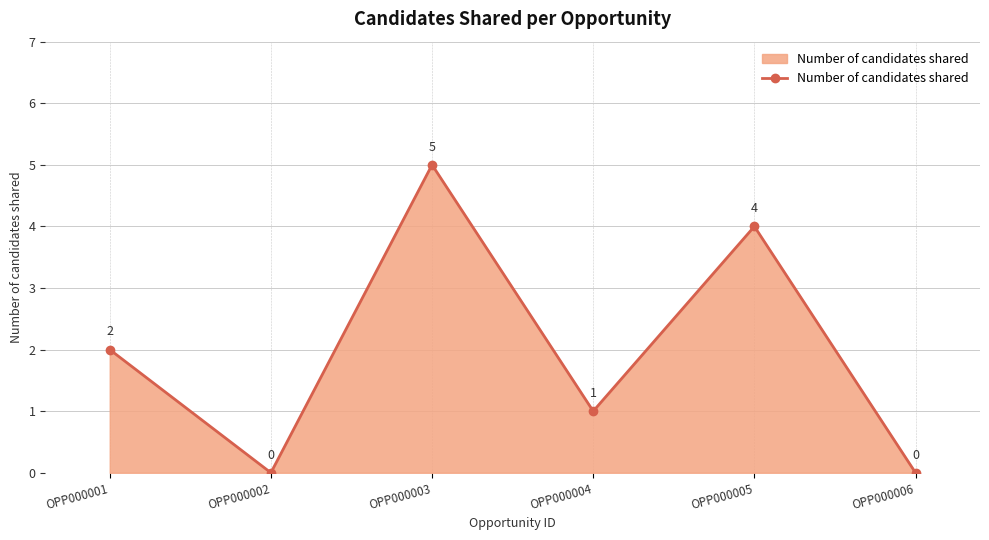

What is the difference between the values at OPP000005 and OPP000003?

1